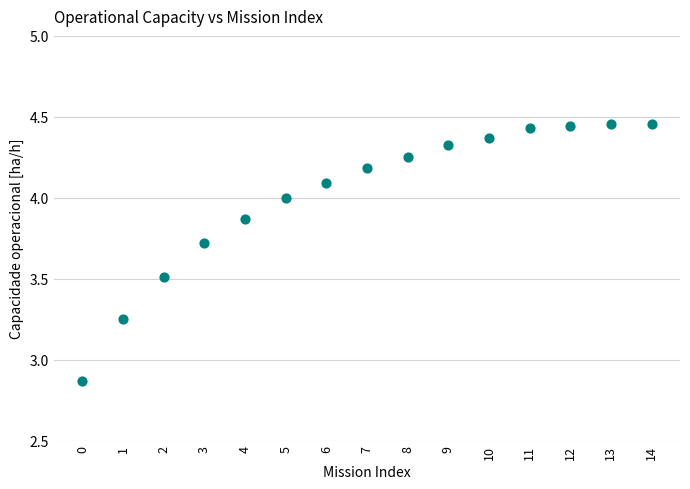

What is the range of Y values (max minus min)?

1.6